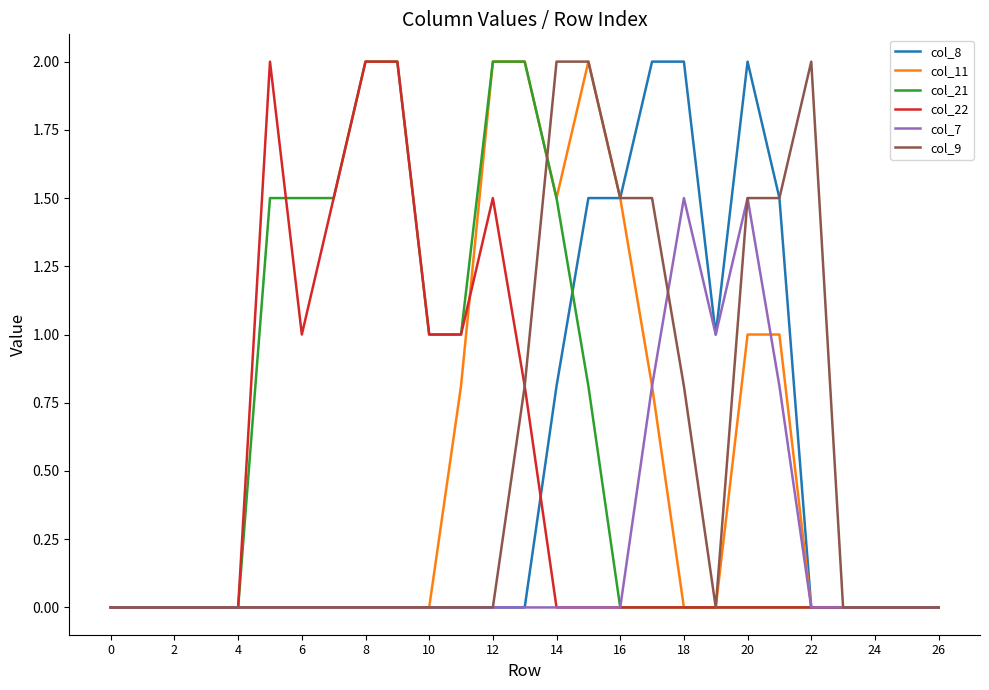

What are all the series names shown in the legend?

col_8, col_11, col_21, col_22, col_7, col_9